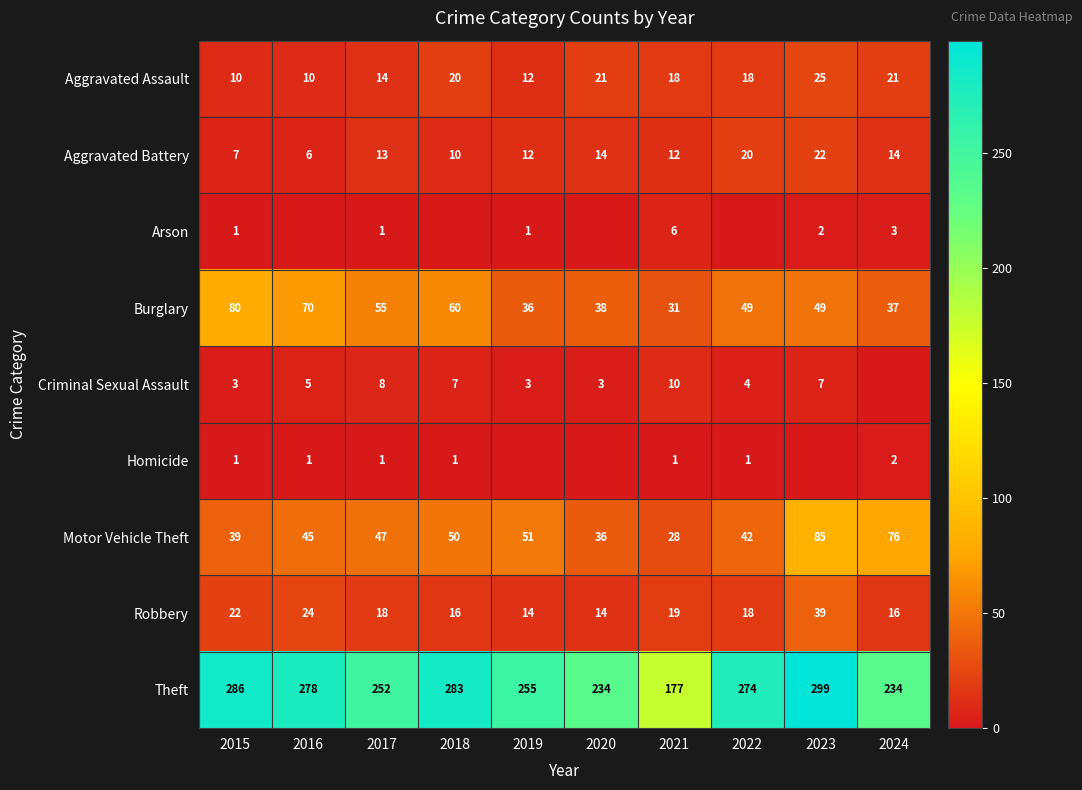

The value of Robbery at 2017 is 5. True or false?

False